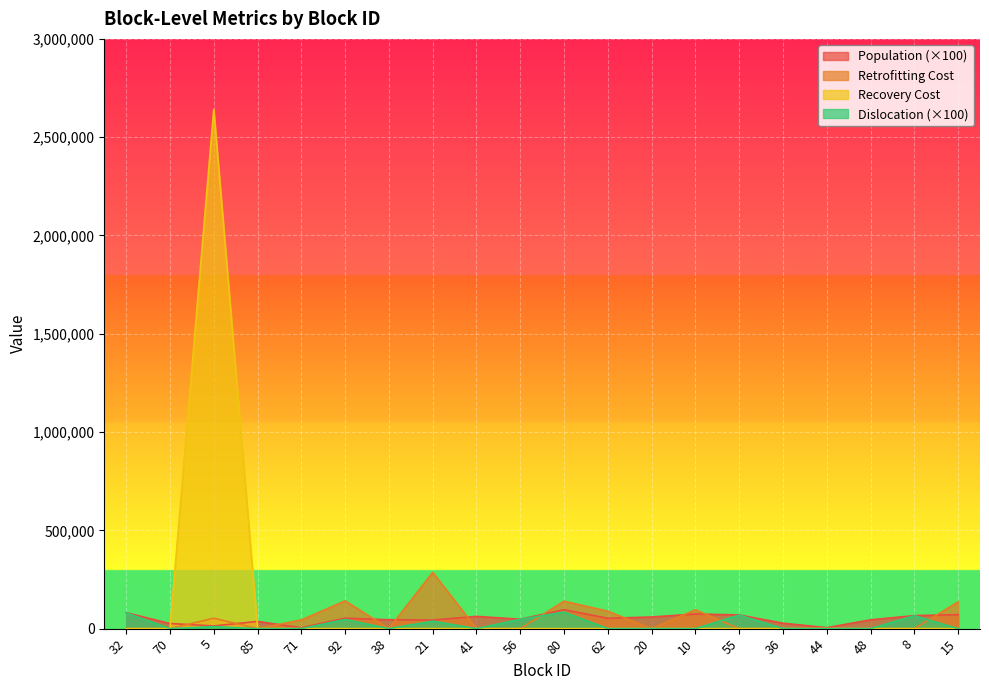

What is the greatest value displayed?

2640896